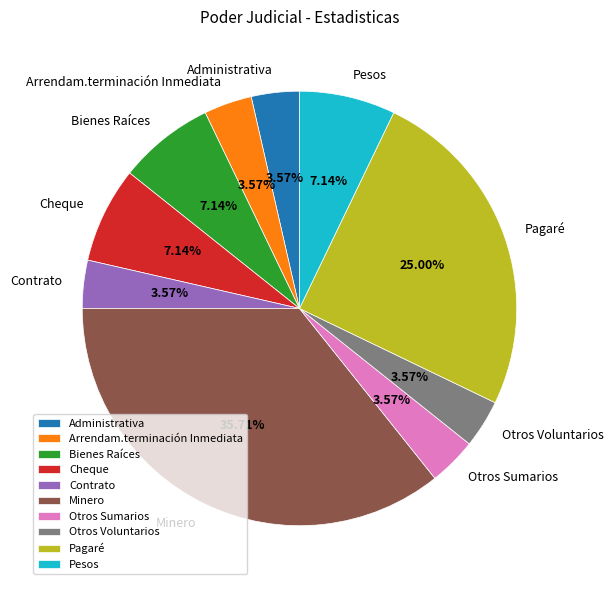

To the nearest percent, what is the difference between the Minero and Otros Voluntarios slice percentages?

32%